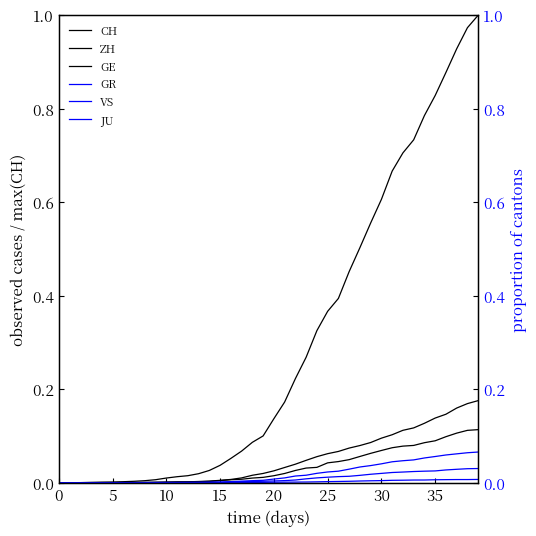

The value of ZH at 10 is 0.0. True or false?

True